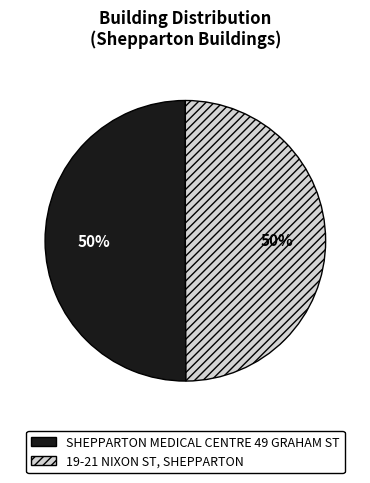

To the nearest percent, what portion does SHEPPARTON MEDICAL CENTRE 49 GRAHAM ST represent?

50%